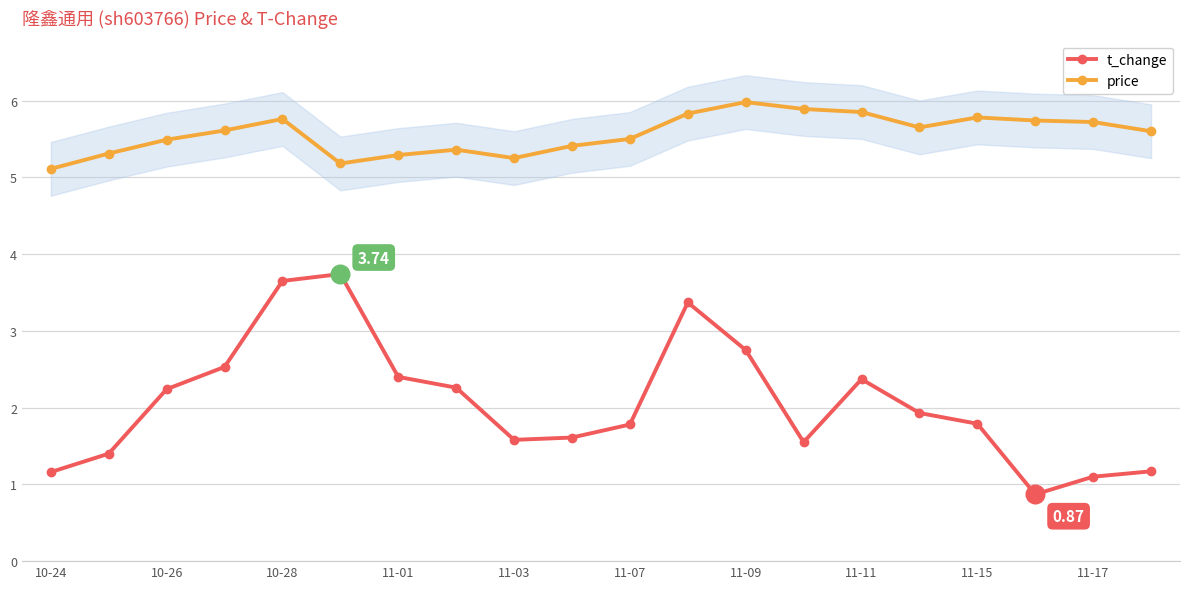

At how many categories does at least one series exceed 2?

20